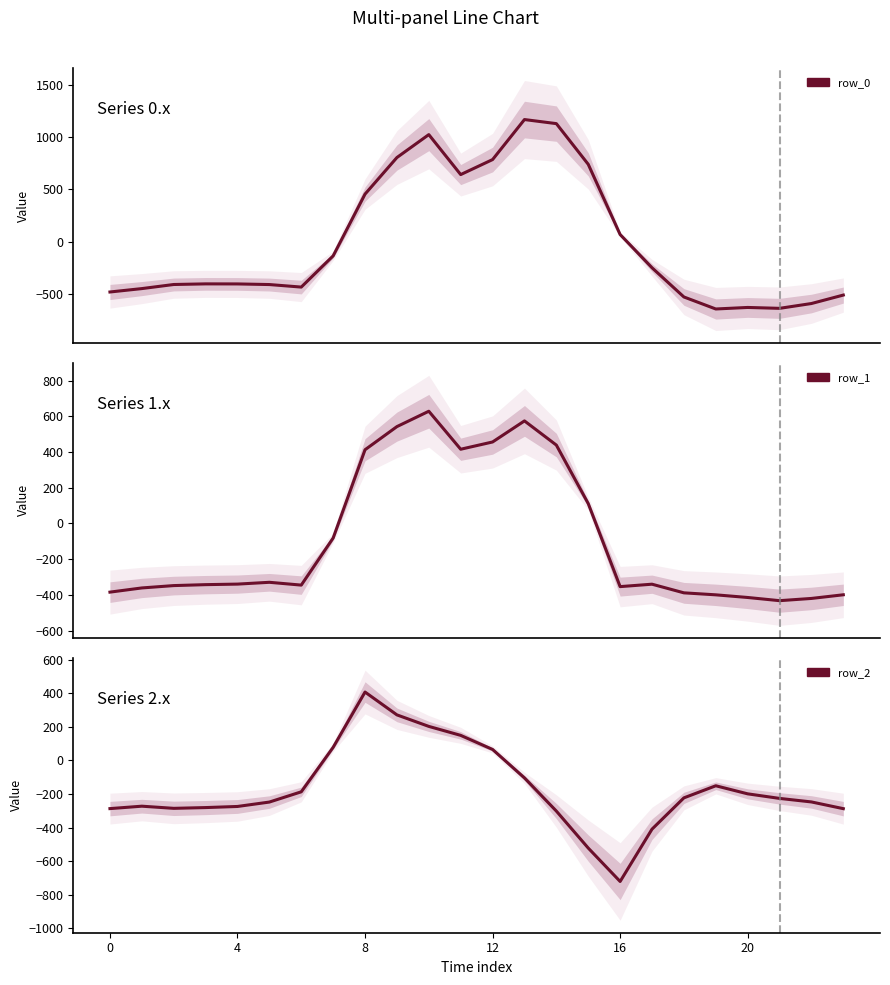

How many values in row_2 are below zero?

18